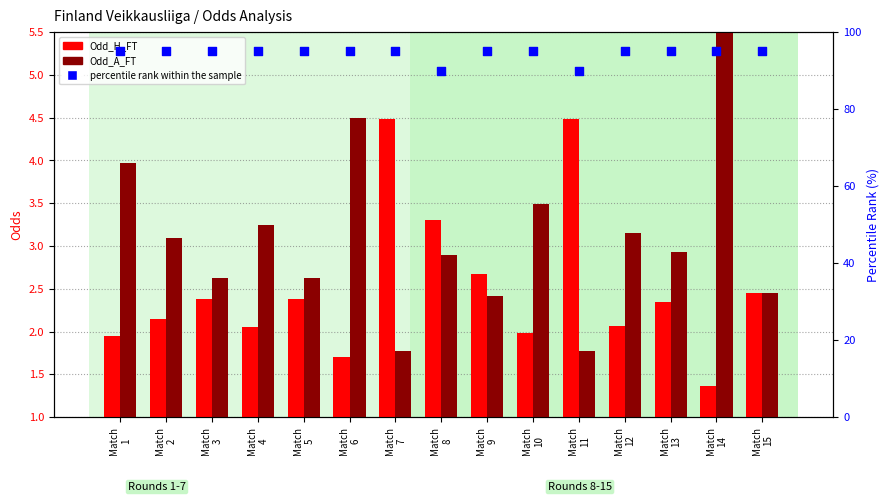

At which category is the sum across all series the highest?

Match
14